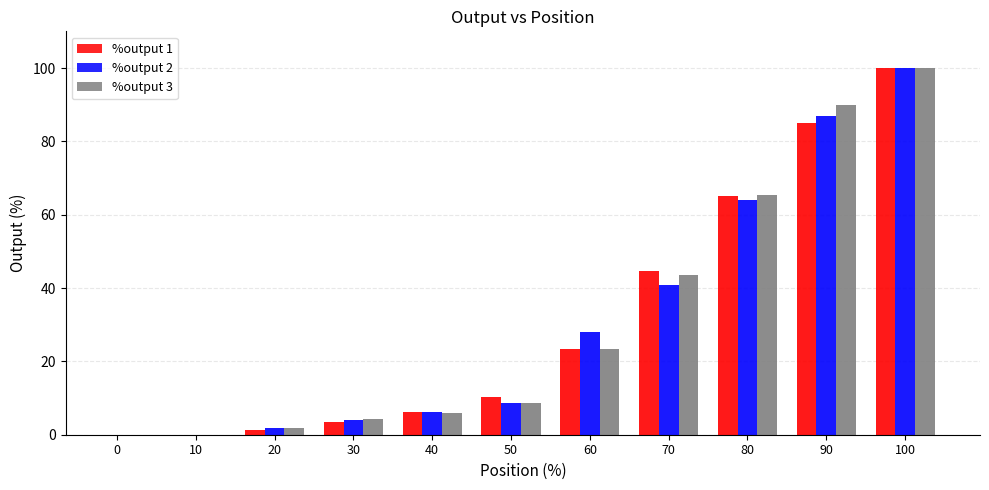

Which series has the widest spread of values?

%output 1